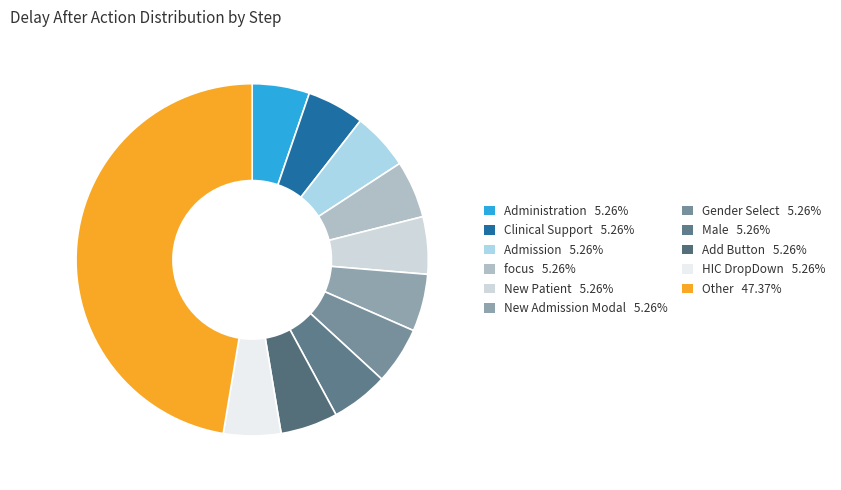

Does any single category account for the majority?

No